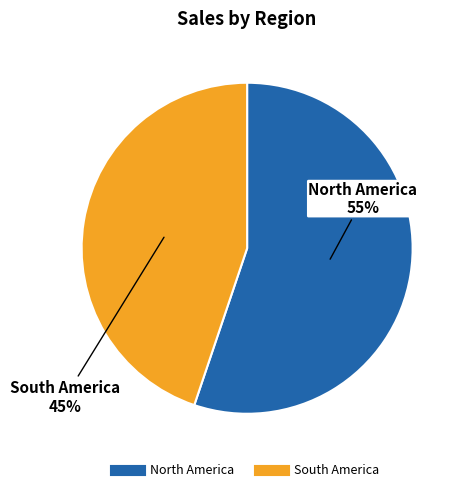

Which slice represents more than half of the pie?

North America